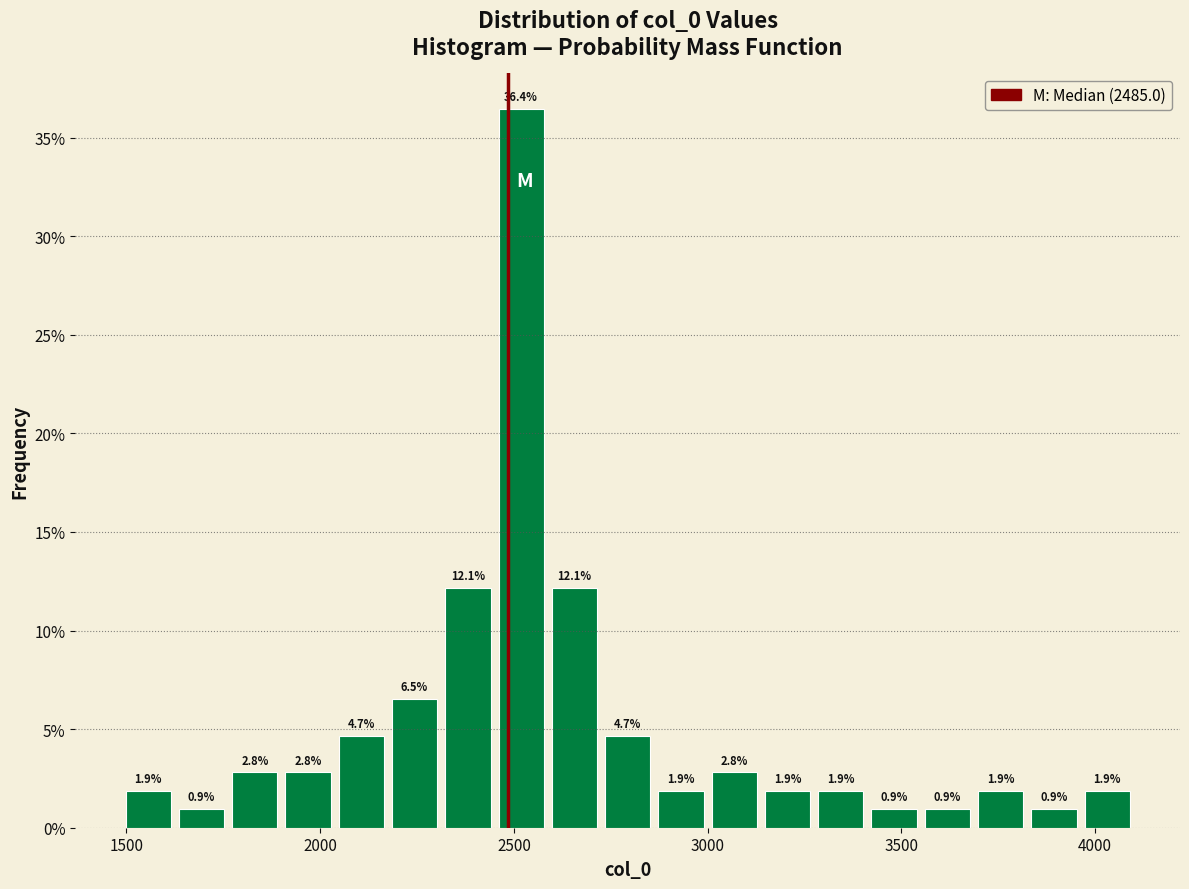

Around what value on the x-axis is the tallest bar? Give the approximate position of its centre, as read against the axis.

2500